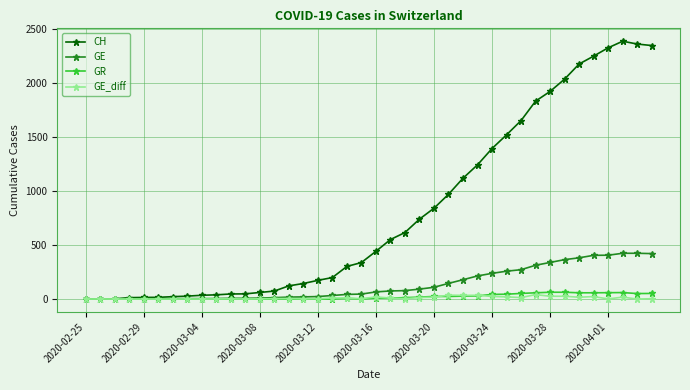

Which series has the largest range (max minus min)?

CH